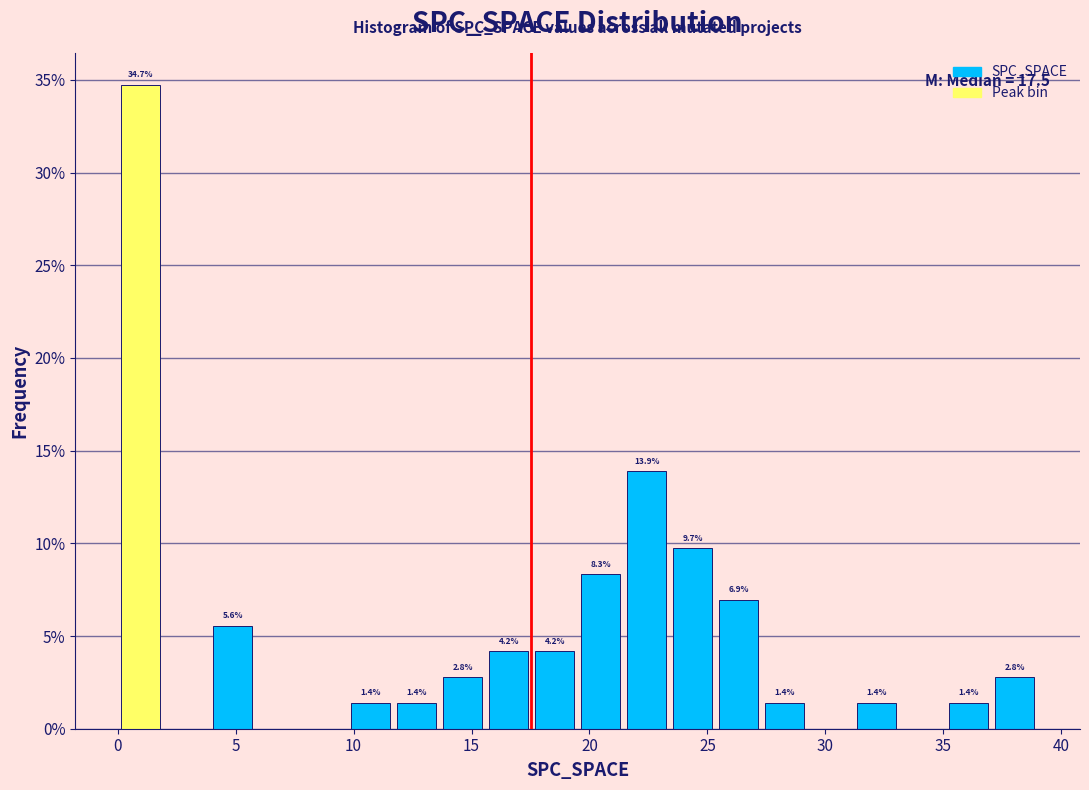

Read against the x-axis, roughly where is the centre of the tallest bar?

1.0